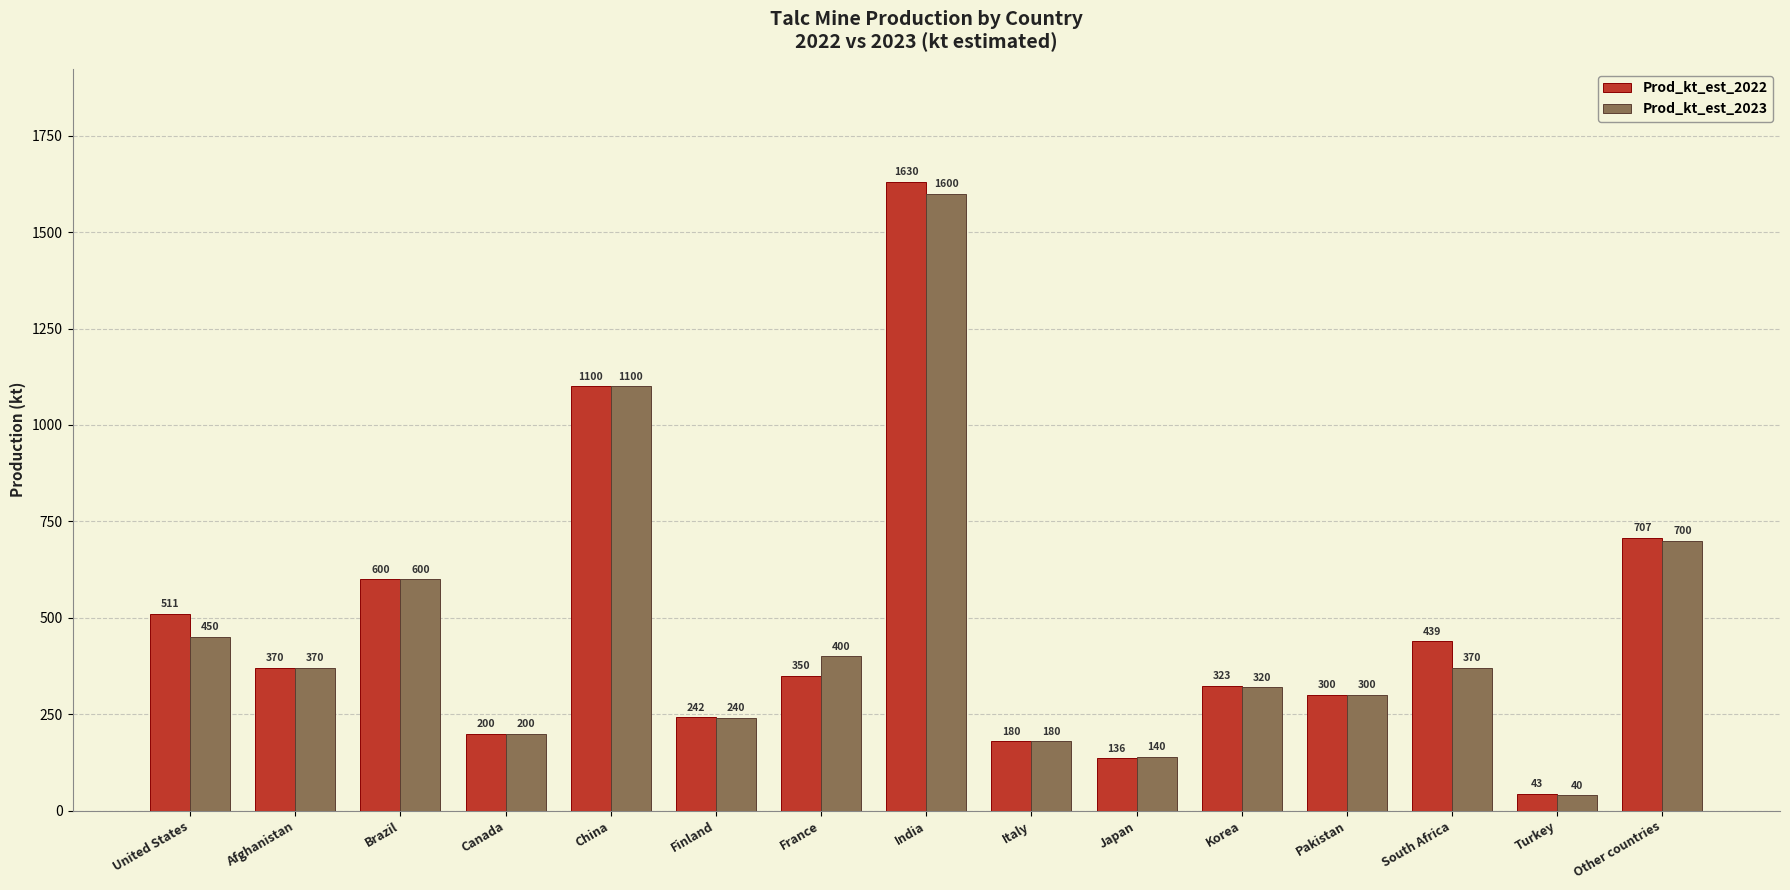

Is it true that Prod_kt_est_2022 equals 307 at Canada?

False